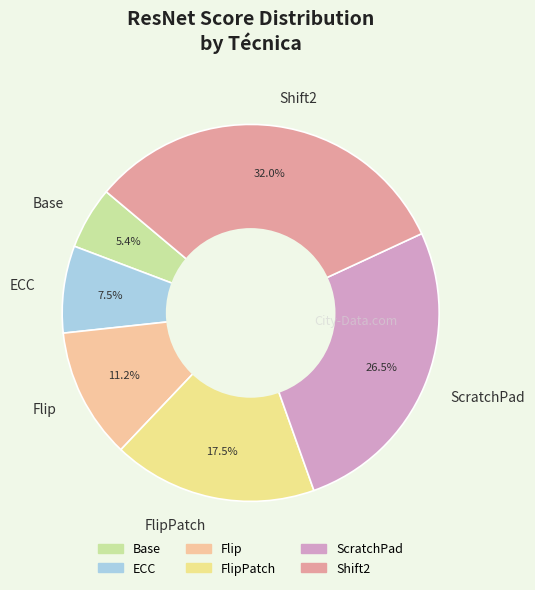

Does FlipPatch account for over 50% of the chart?

No